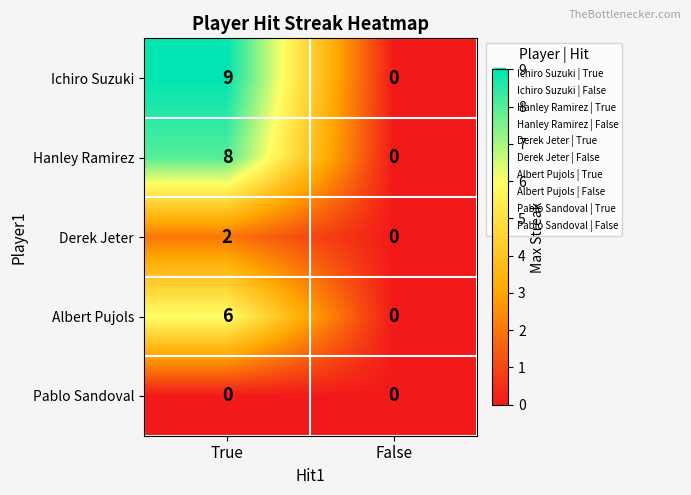

What is the difference between the Albert Pujols values at True and False?

6